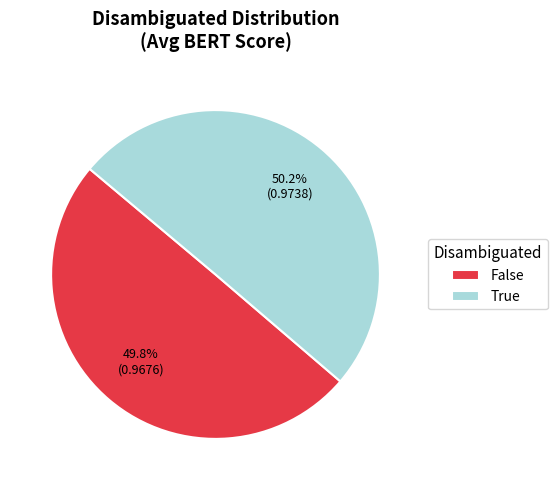

Do False and True together represent more than half of the pie?

Yes